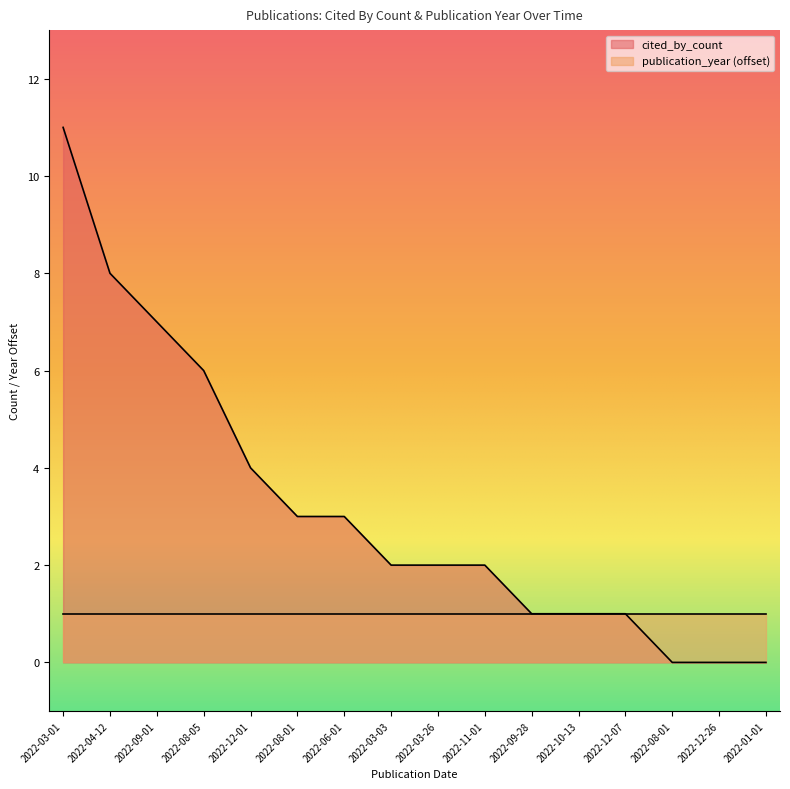

What is the change in value from 2022-08-01 to 2022-12-26?

-3